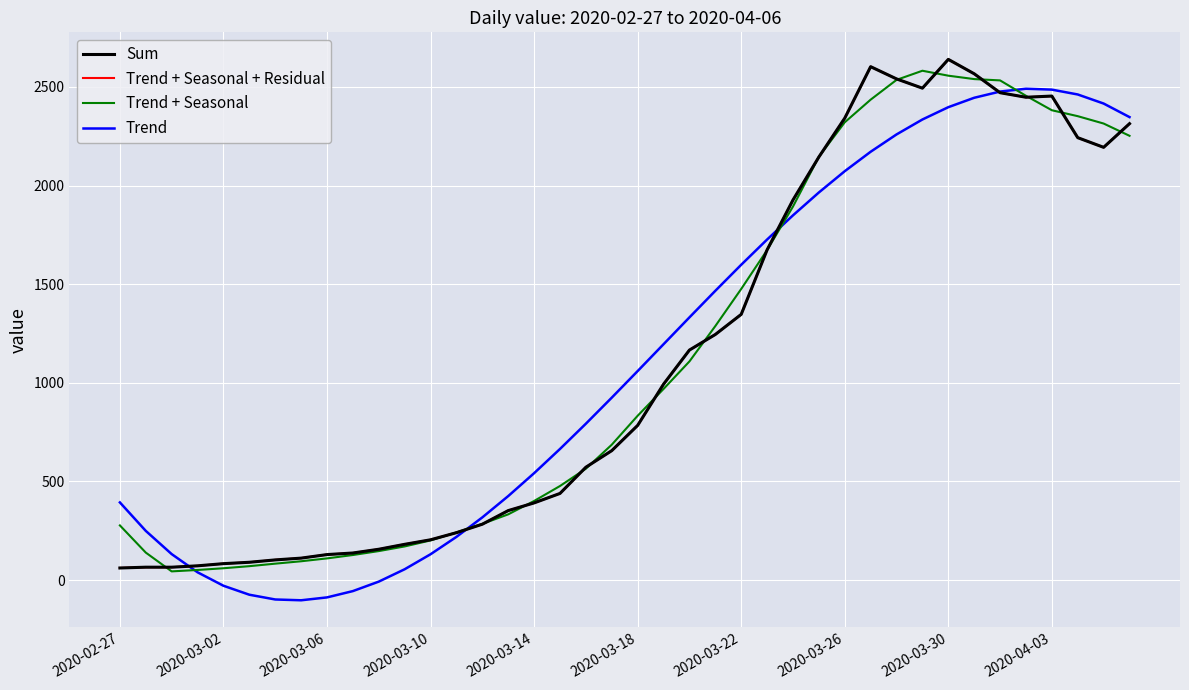

Does the chart display data point markers on the line(s)?

No